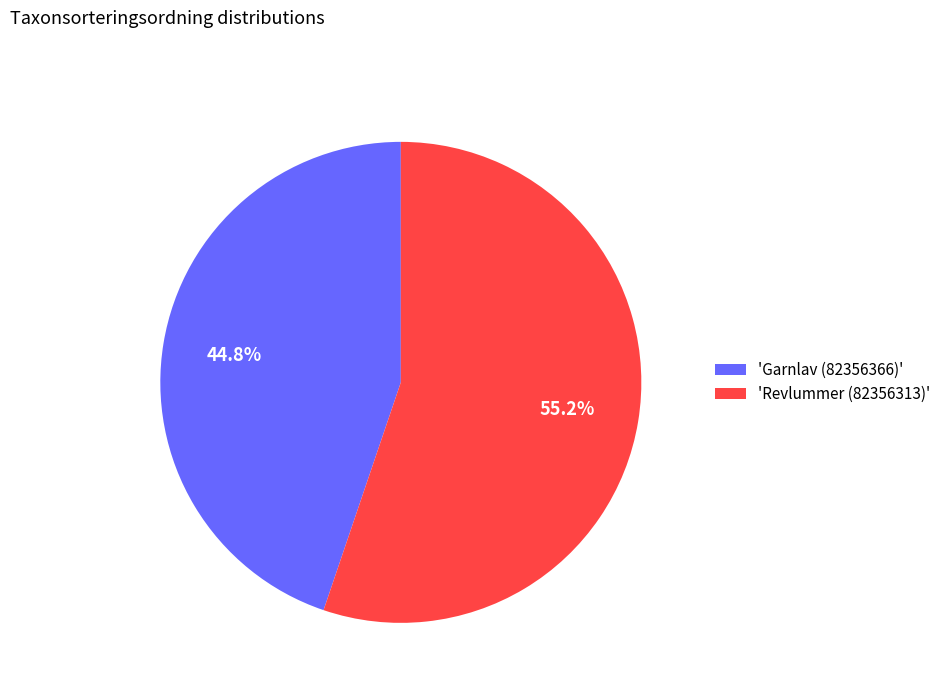

Count the number of slices in the pie.

2